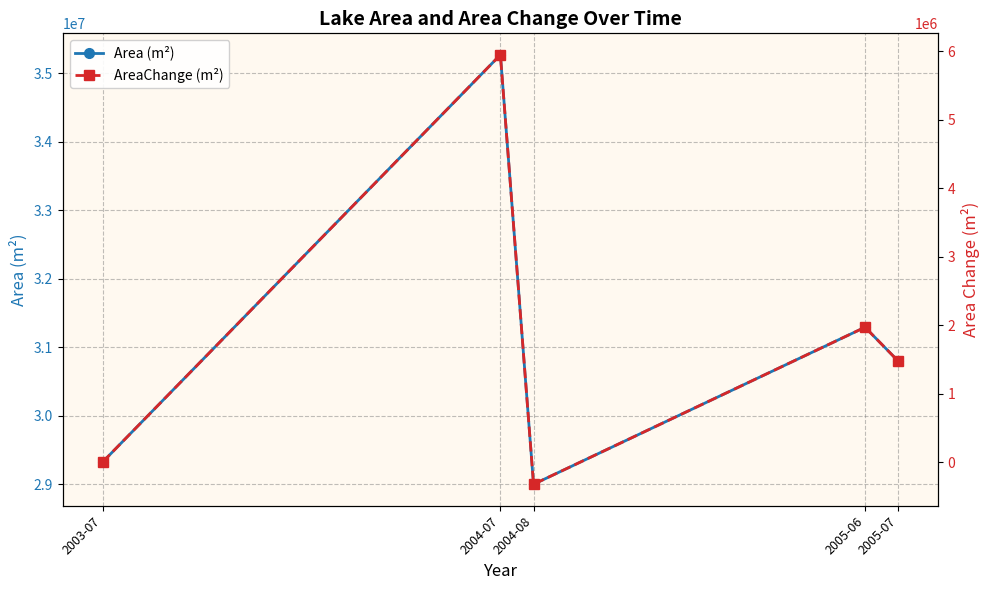

How many lines are shown in the chart?

2